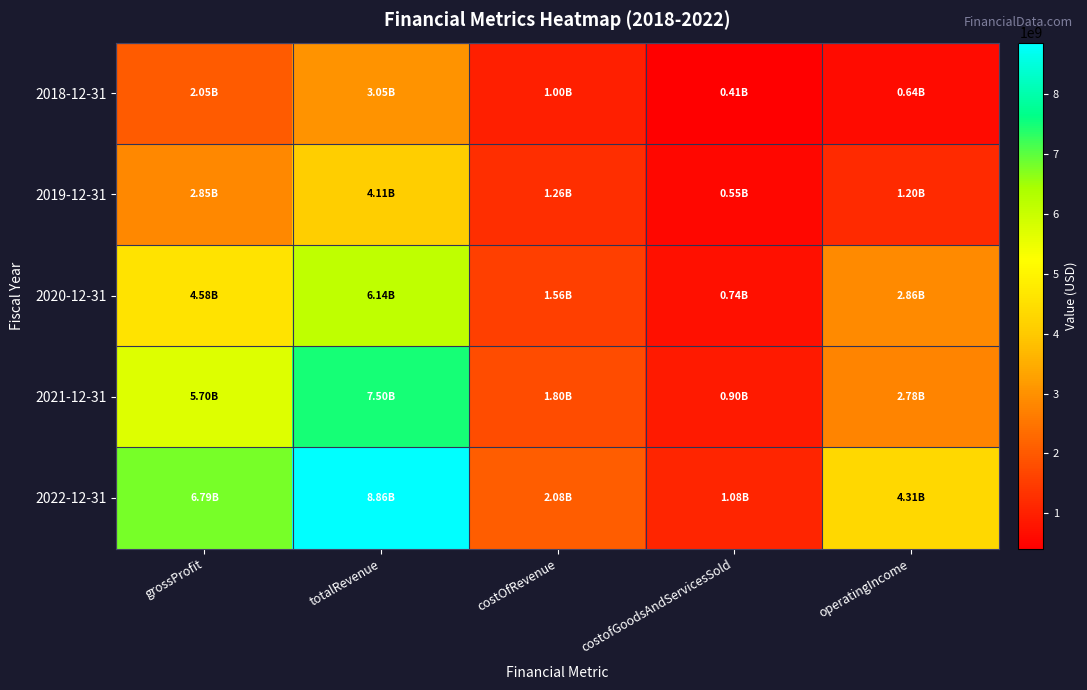

Rank the series at costOfRevenue from lowest to highest value.

2018-12-31, 2019-12-31, 2020-12-31, 2021-12-31, 2022-12-31